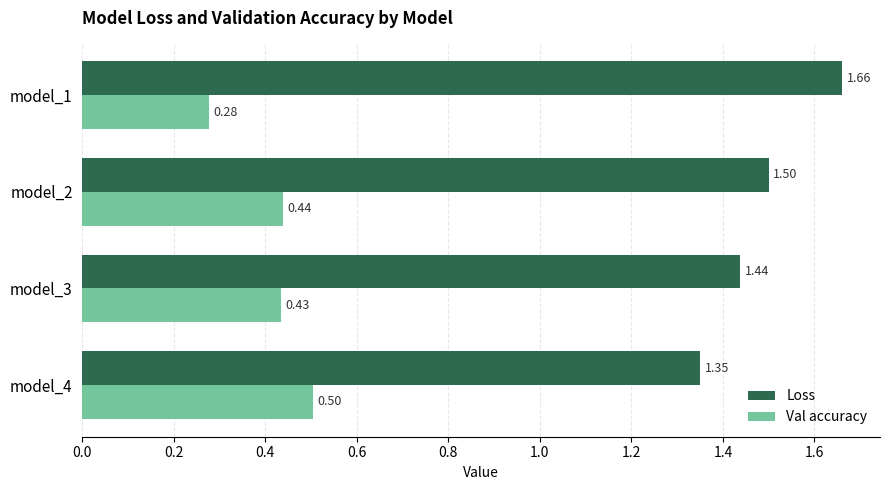

What is the sum of all Loss values?

5.9